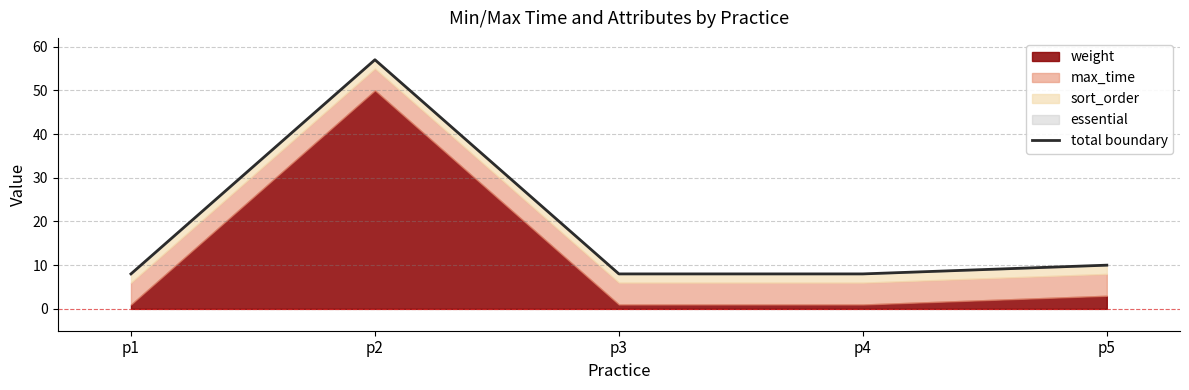

At which category does the data reach its first local peak?

p2